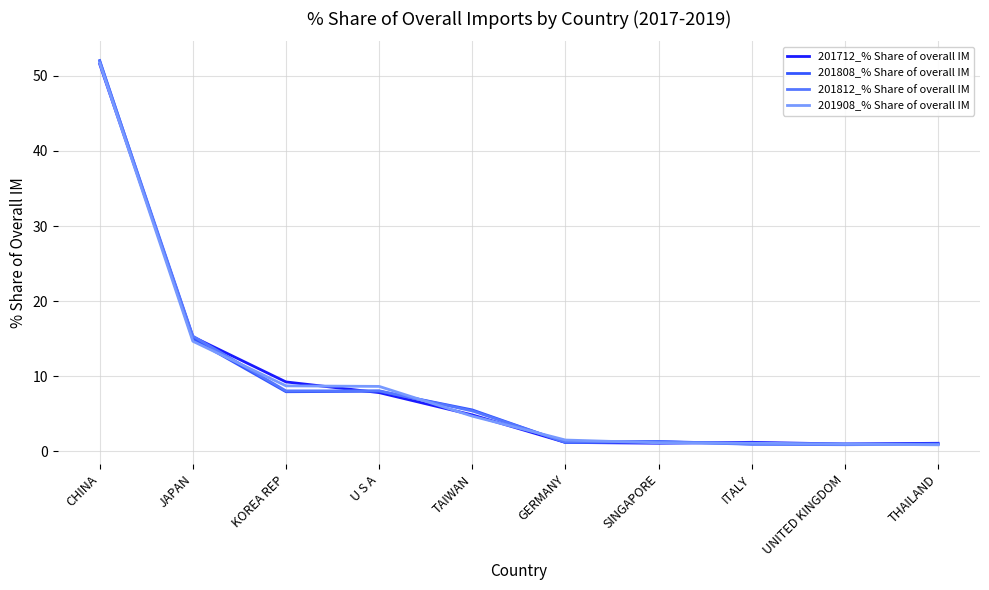

What is the difference between the highest and lowest values at THAILAND?

0.2